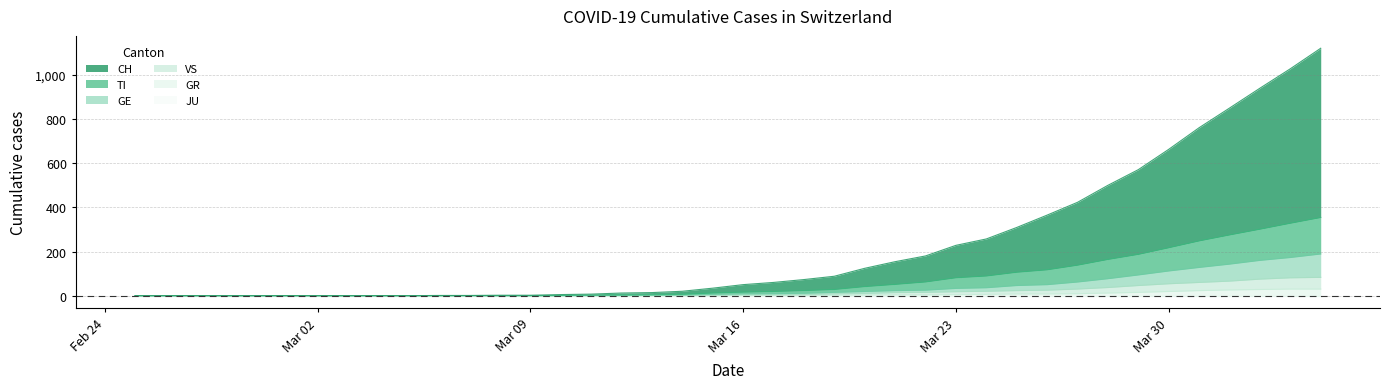

Which series has the widest spread of values?

CH